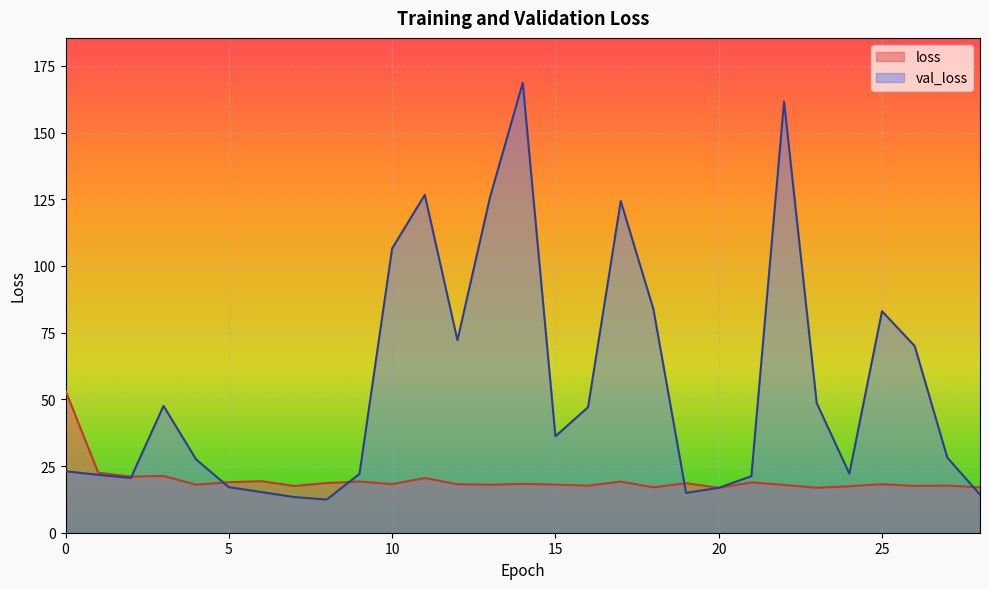

Which series changed the most between 8 and 23?

val_loss